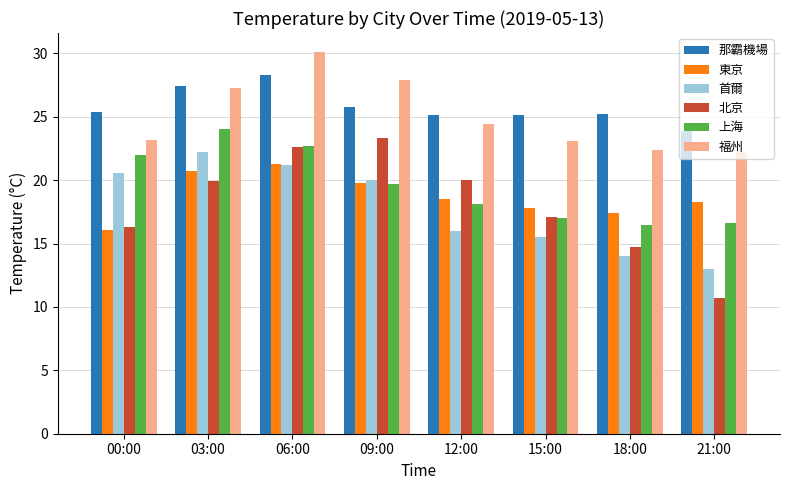

True or false: 東京 has a value of 20.7 at 03:00.

True